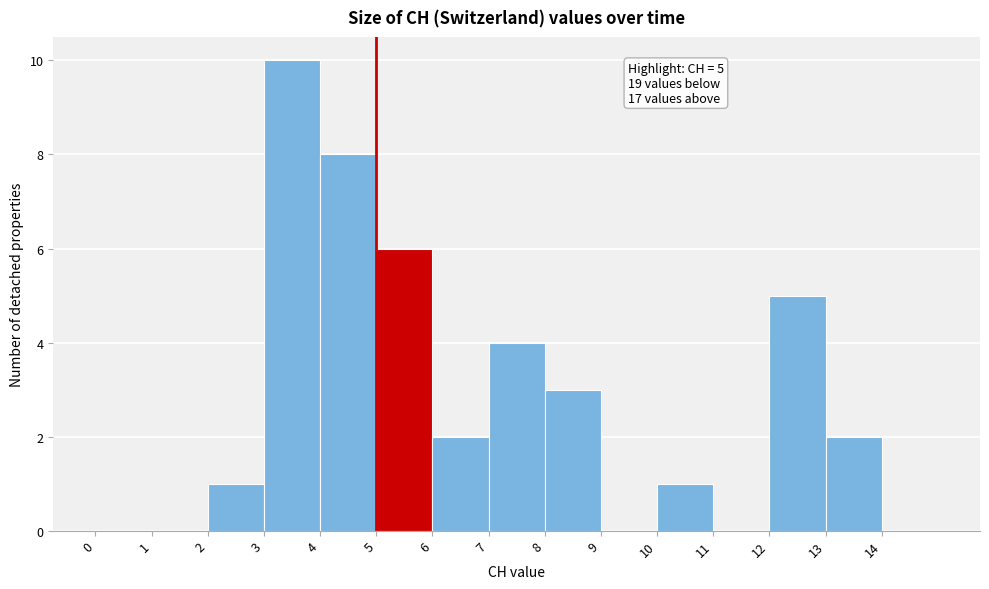

Which range on the x-axis has the tallest bar?

3 to 4